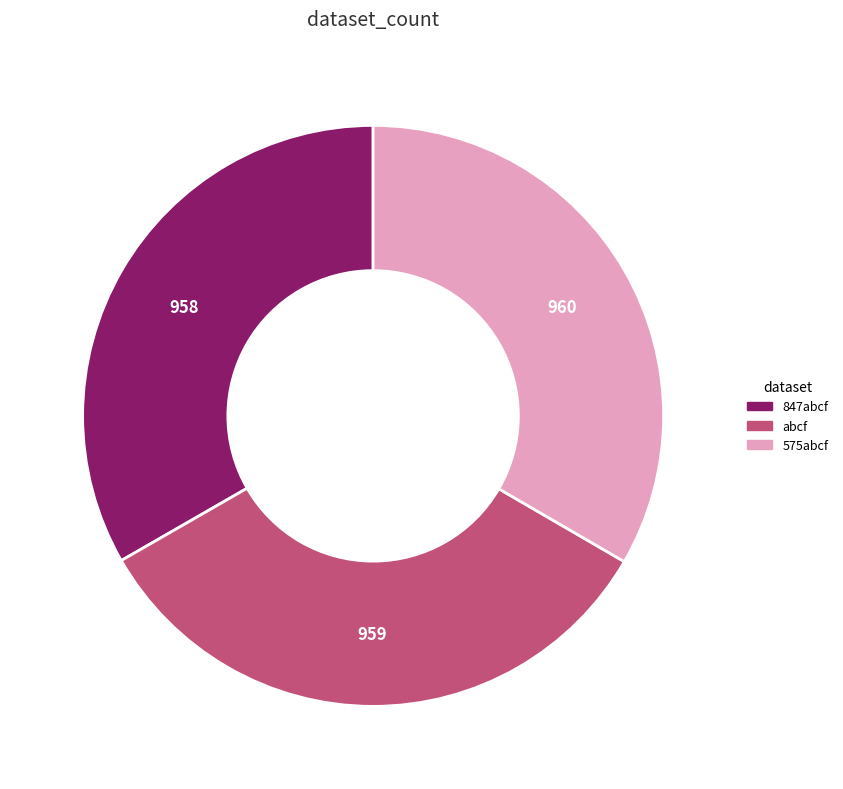

Do 847abcf and abcf together represent more than half of the pie?

Yes